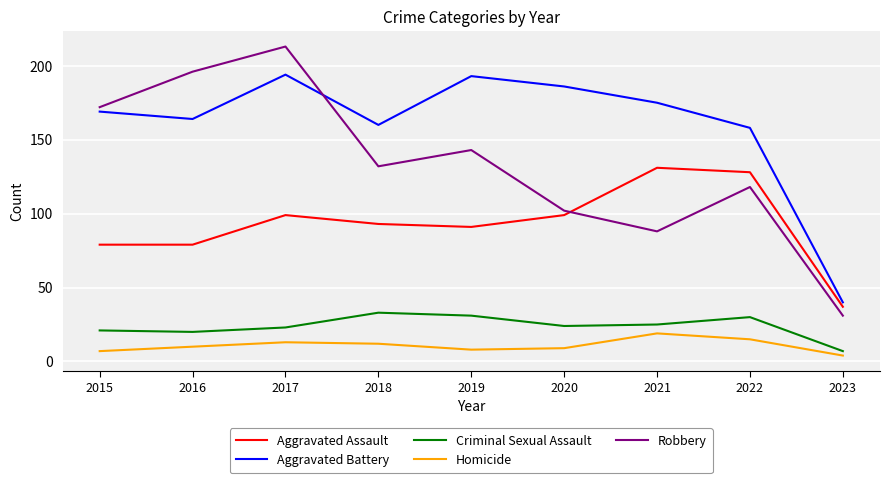

The Criminal Sexual Assault series shows 7 at 2023. True or false?

True